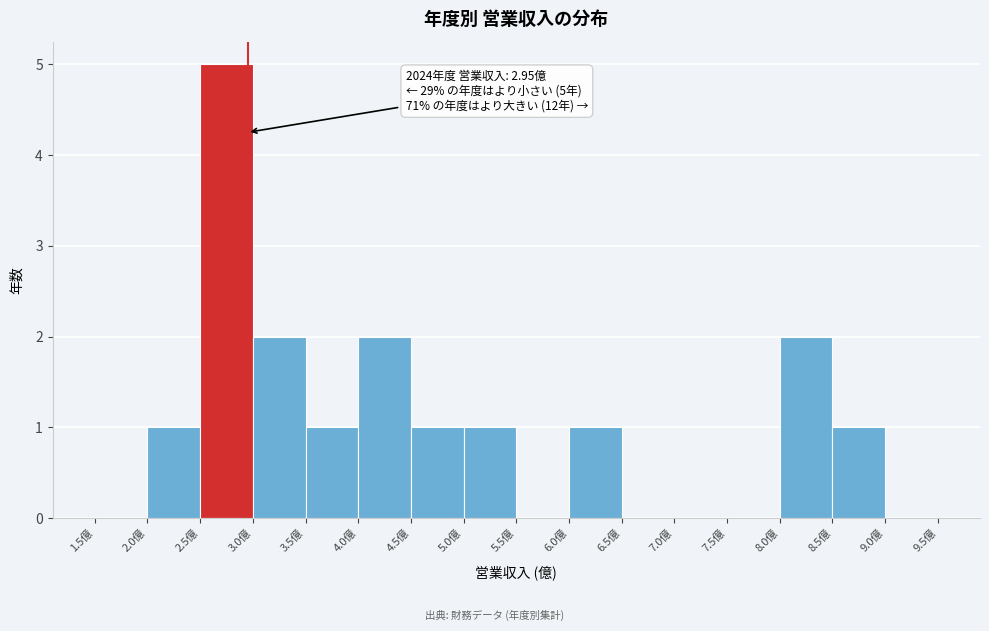

Which range on the x-axis has the tallest bar?

2.5 to 3.0